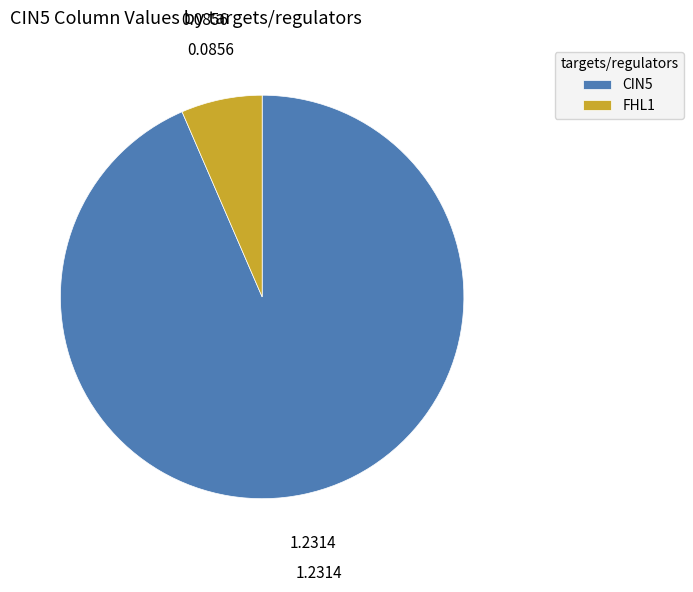

Rank the categories by value from lowest to highest.

FHL1, CIN5